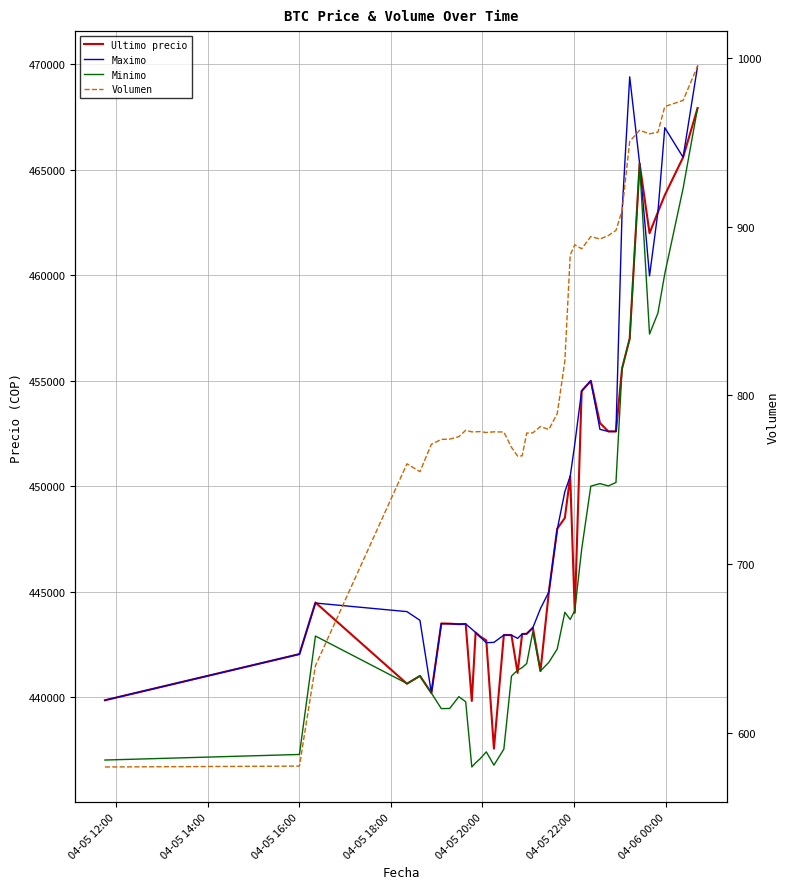

True or false: Ultimo precio and Volumen cross at least once.

False